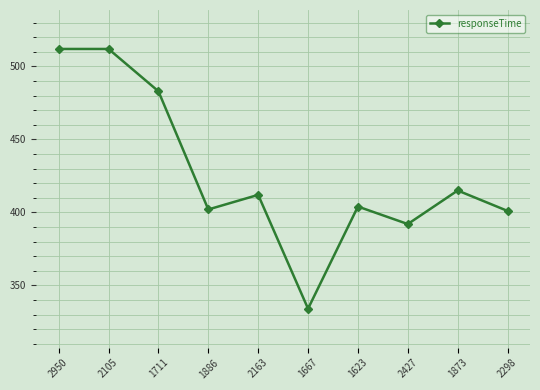

Where does the data first go above 412?

2950